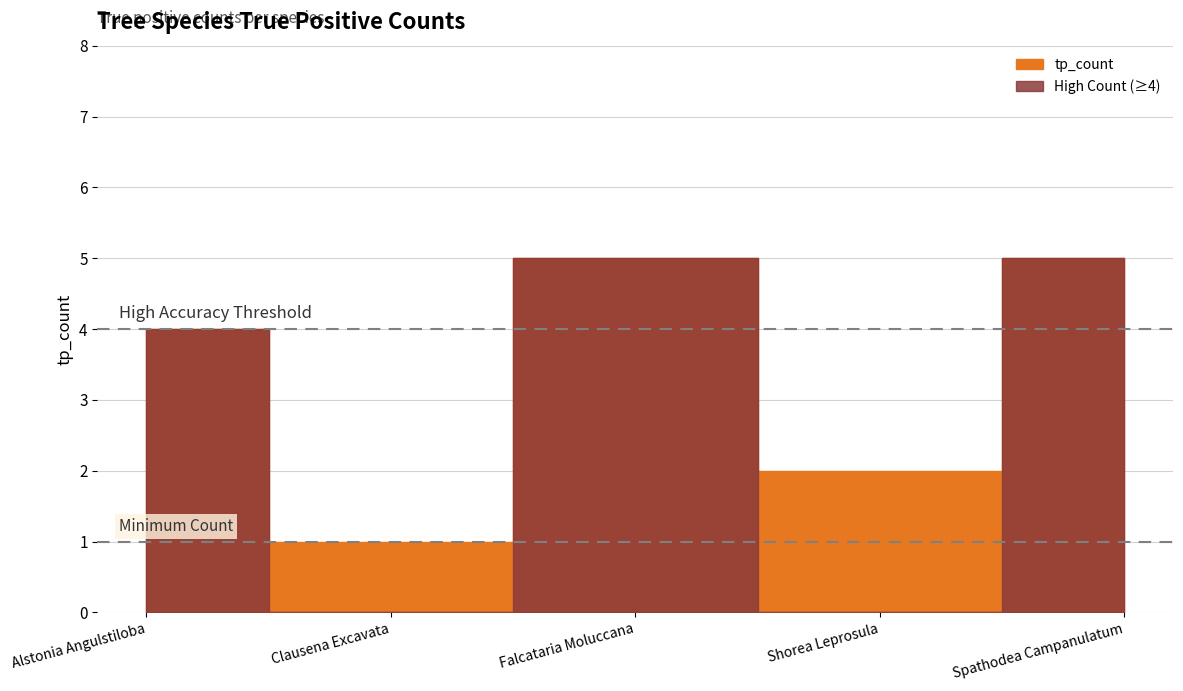

How many values exceed 4?

2